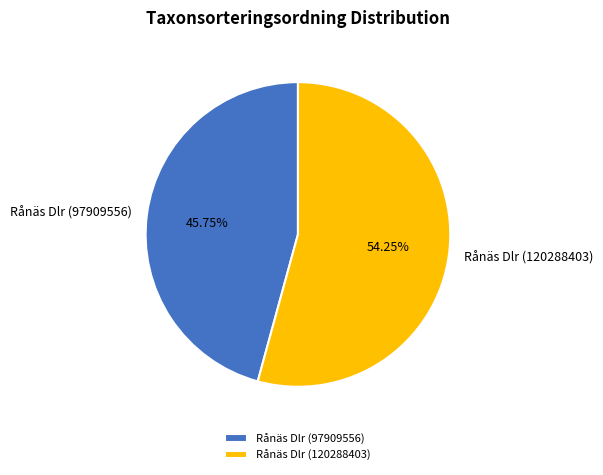

To the nearest percent, what is the combined percentage of Rånäs Dlr (97909556) and Rånäs Dlr (120288403)?

100%